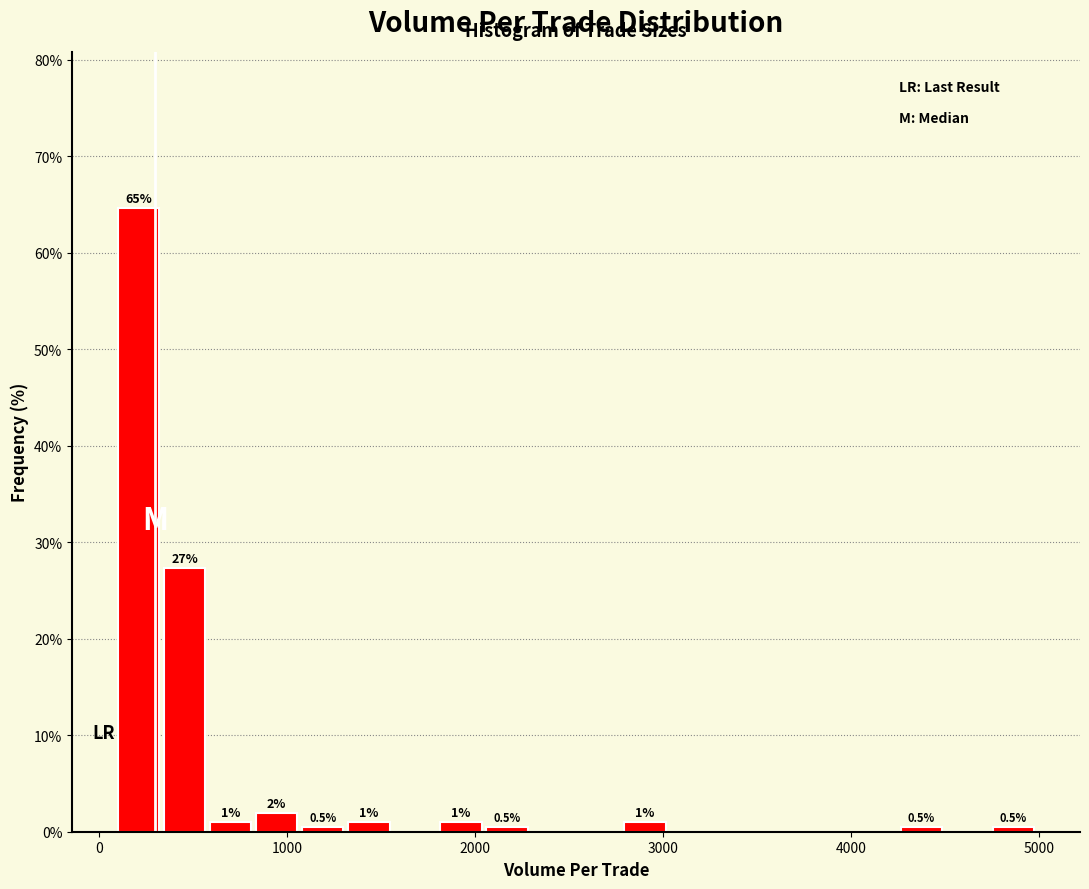

Read against the x-axis, roughly where is the centre of the tallest bar?

200